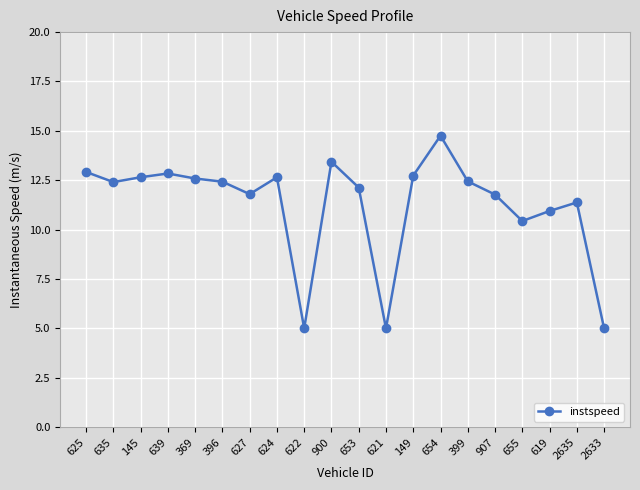

What is the value of the 2nd point from the left?

12.4